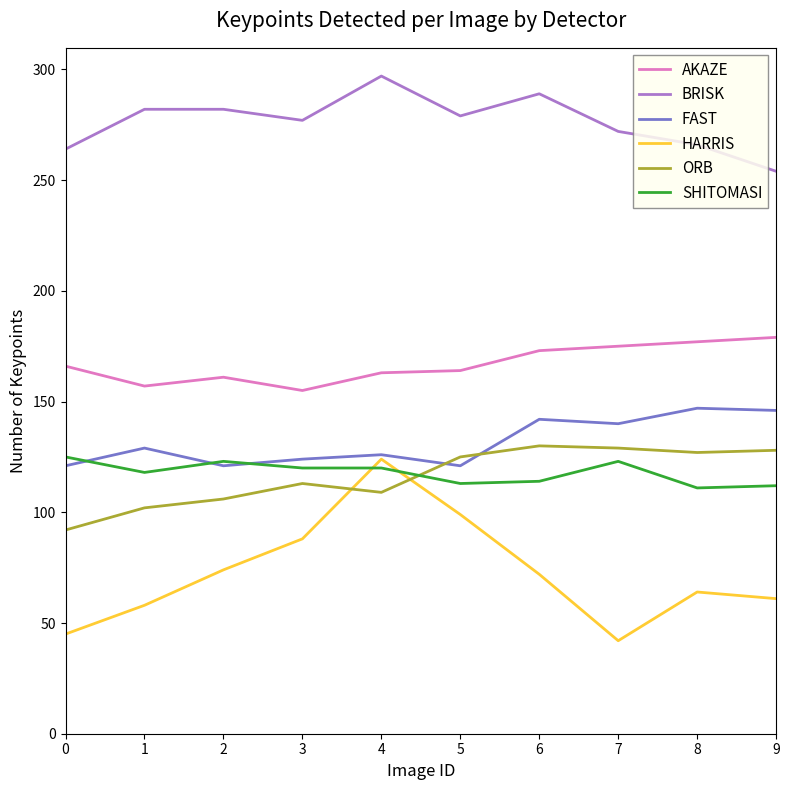

How many interior local valleys does the HARRIS series have?

1